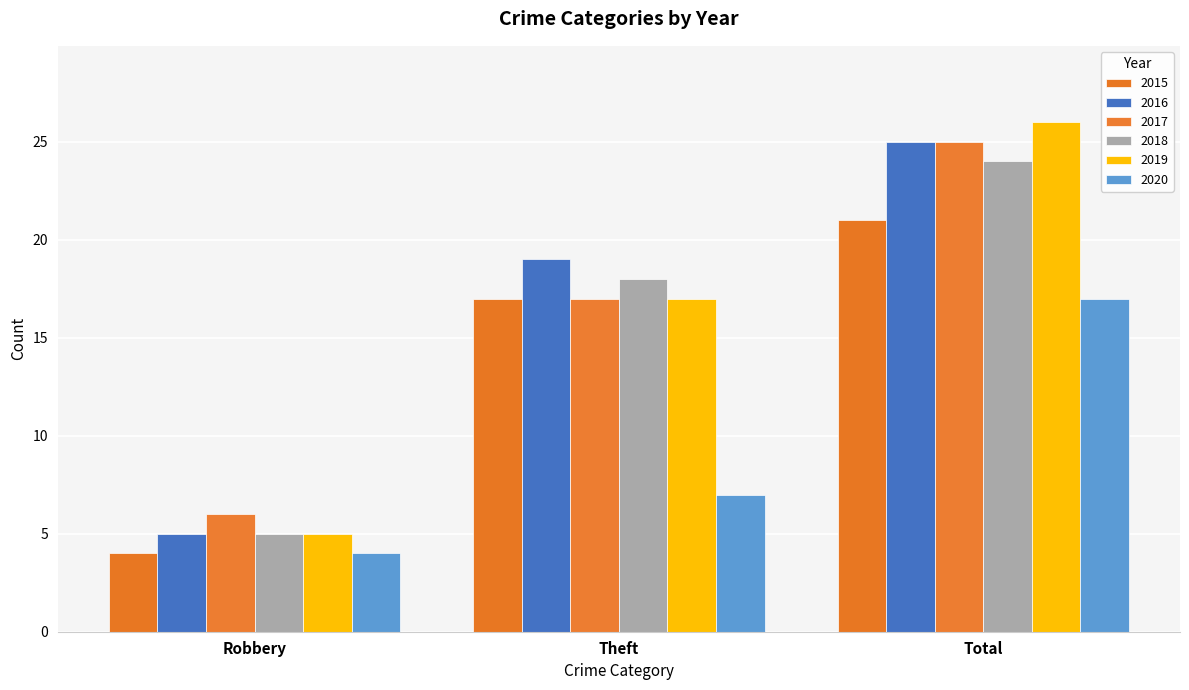

Reading left to right, what are all the values shown in this chart?

2015: 4	17	21
2016: 5	19	25
2017: 6	17	25
2018: 5	18	24
2019: 5	17	26
2020: 4	7	17